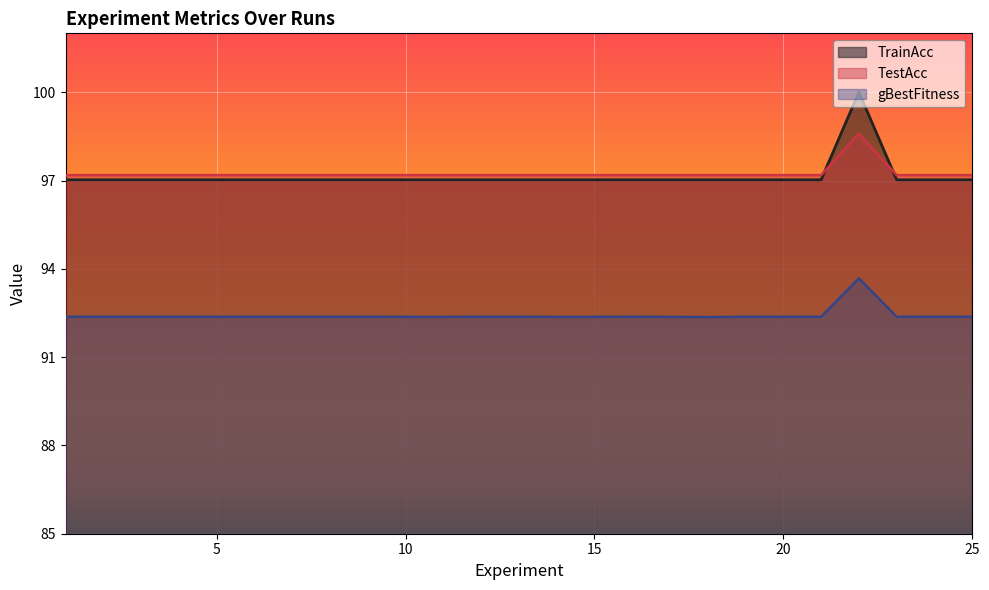

At which category is the sum across all series the highest?

22